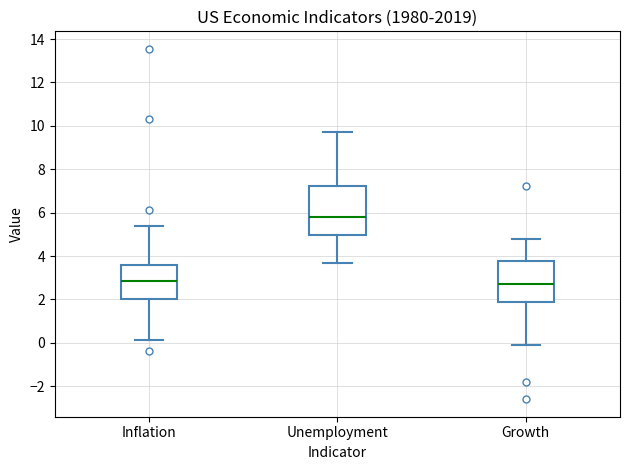

Reading left to right, read every box against the y-axis: the position of its median line, the range the box covers, and the ends of its whiskers. The values are not printed on the chart, so give them approximately, as read against the axis.

Inflation: median 2.8, box 2.0 to 3.6, whiskers 0.2 to 5.4
Unemployment: median 5.8, box 5.0 to 7.2, whiskers 3.6 to 9.8
Growth: median 2.8, box 1.8 to 3.8, whiskers -0.2 to 4.8